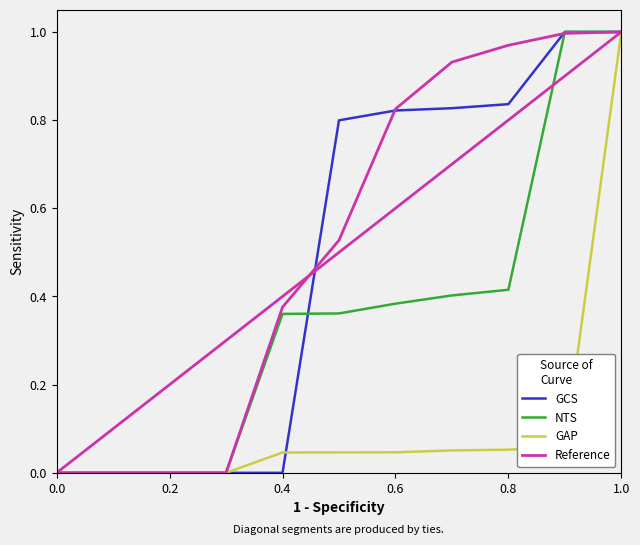

Which series has the largest range (max minus min)?

GCS